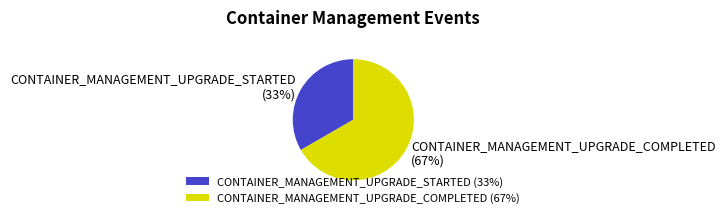

To the nearest percent, what is the combined percentage of CONTAINER_MANAGEMENT_UPGRADE_STARTED and CONTAINER_MANAGEMENT_UPGRADE_COMPLETED?

100%